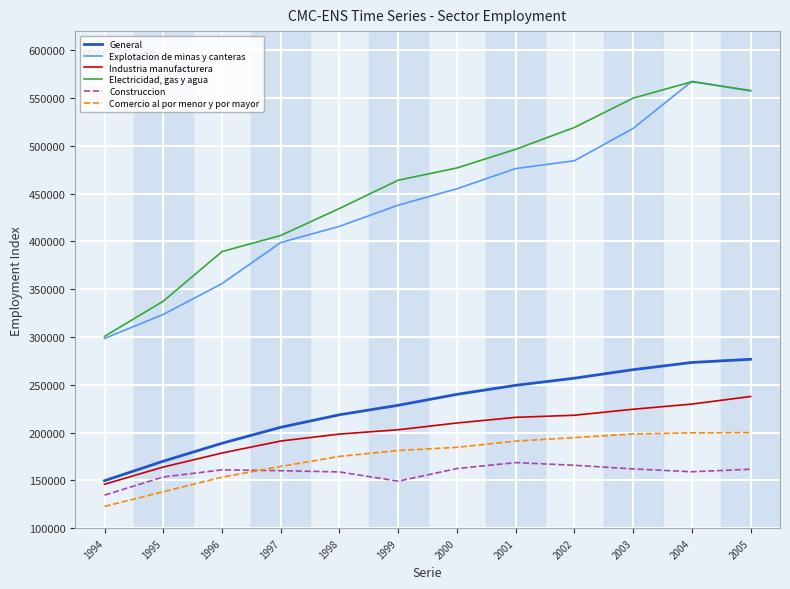

Is the value of Electricidad, gas y agua at 2003 greater than the value of Comercio al por menor y por mayor at 2003?

Yes